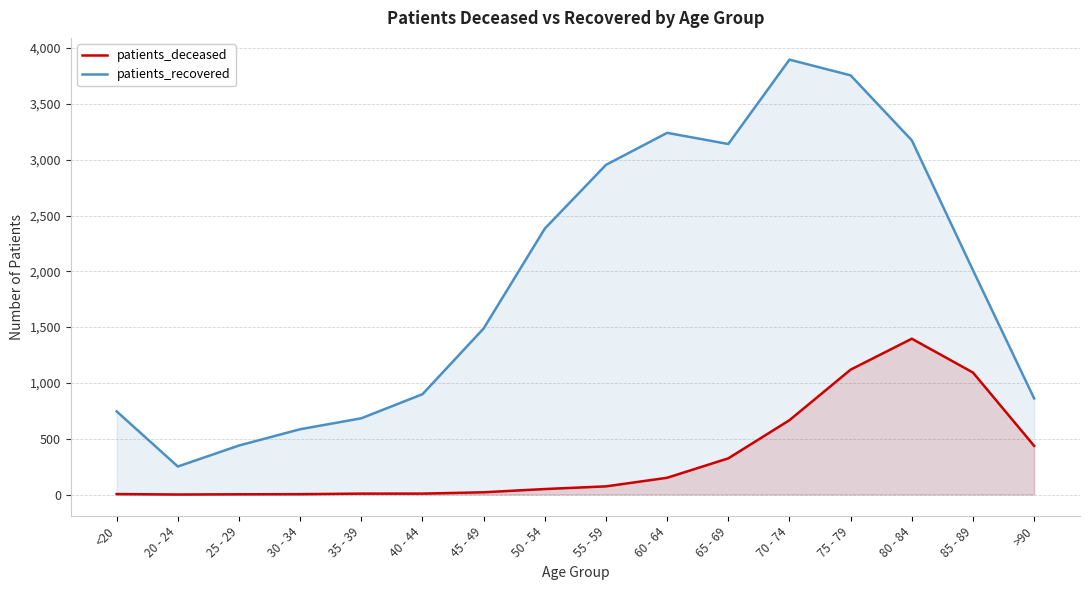

True or false: patients_deceased and patients_recovered cross at least once.

False